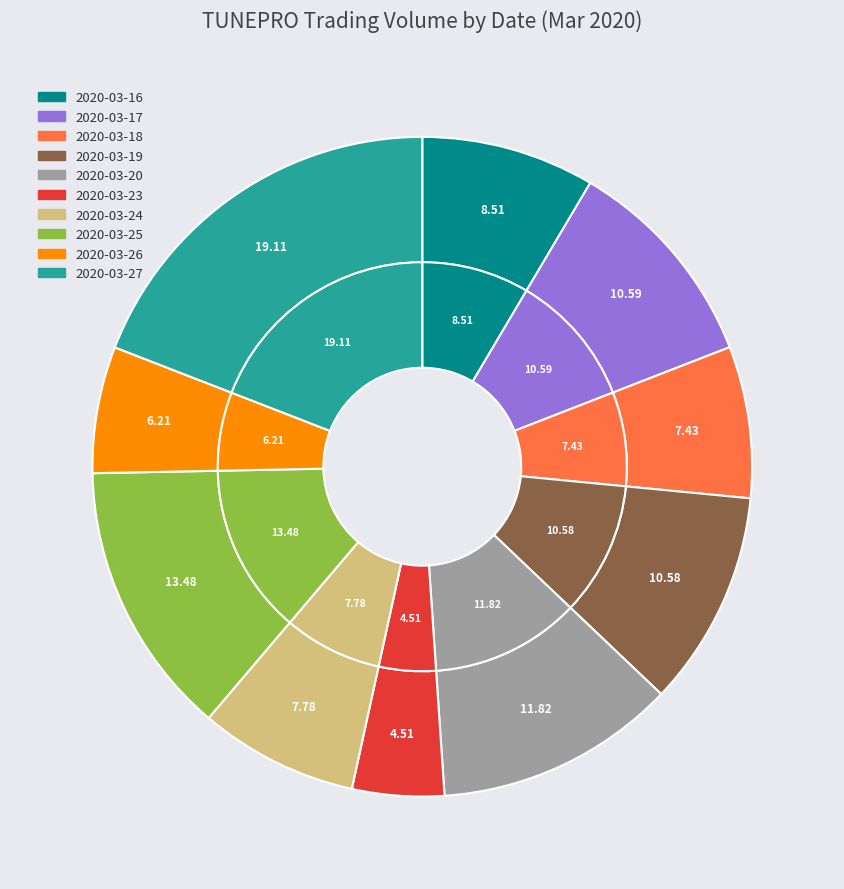

Which category has the smallest portion of the pie?

2020-03-23